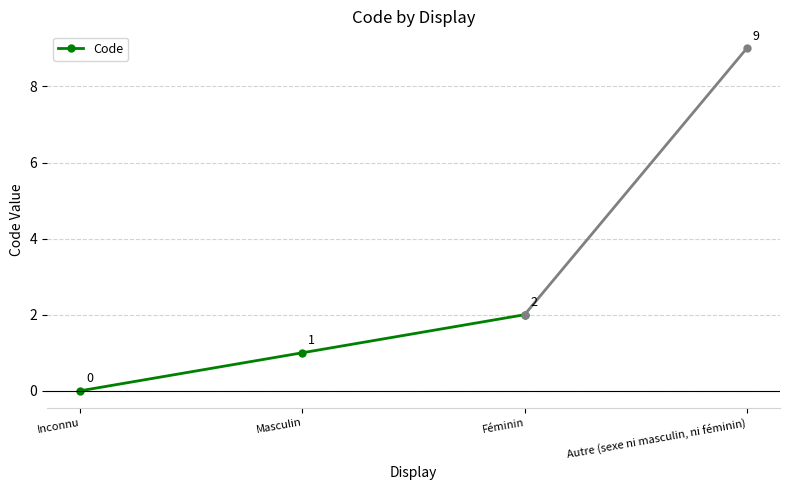

At which label is the value closest to 1?

Masculin